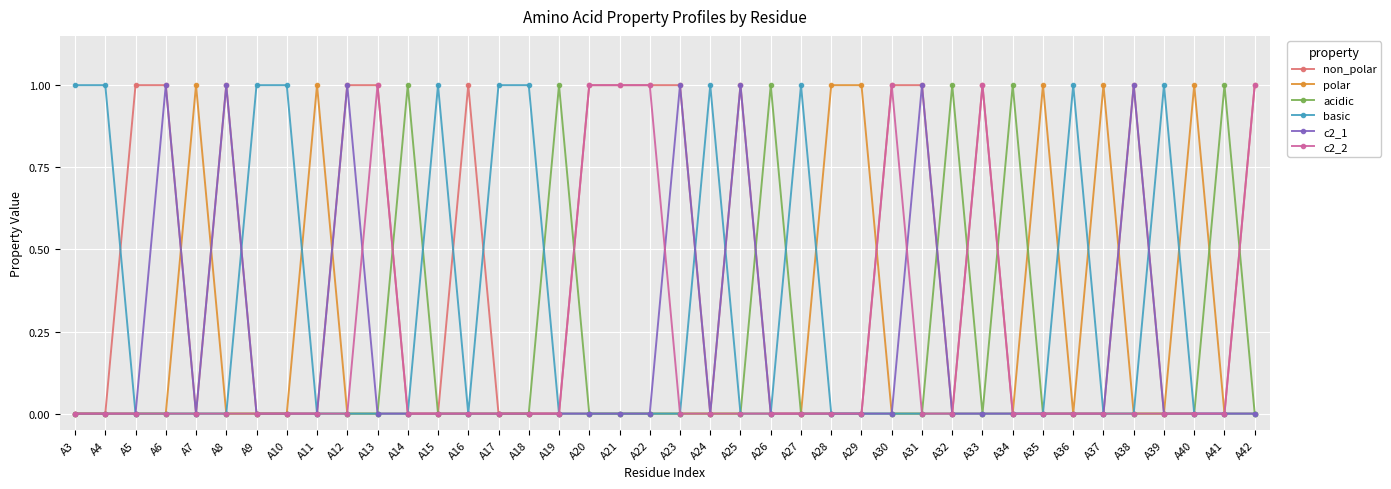

The non_polar series shows 0 at A36. True or false?

True